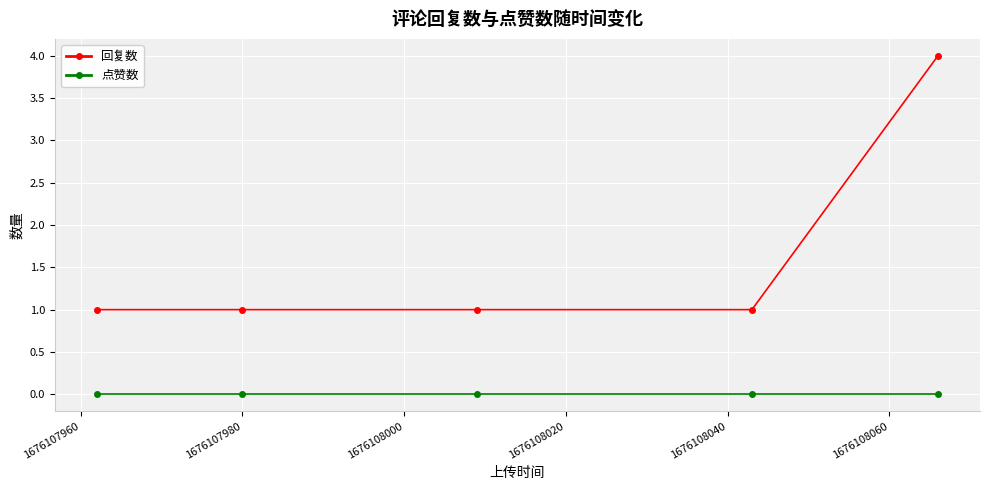

How many lines are shown in the chart?

2